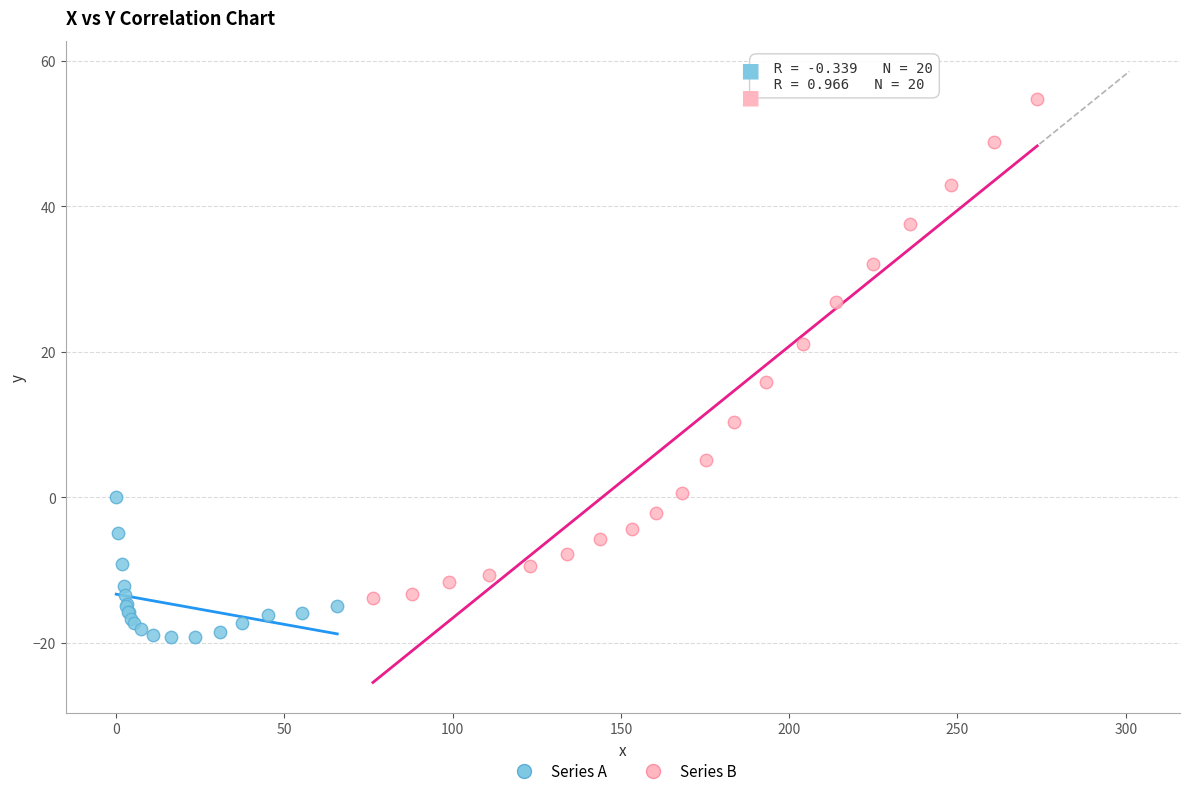

Which series reaches the minimum Y coordinate?

Series A